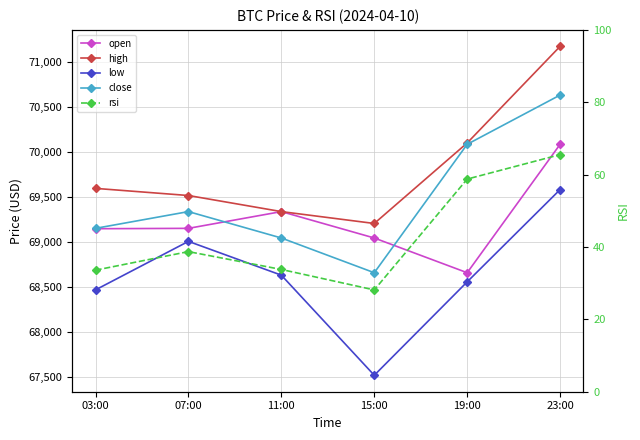

What is the difference between the close values at 23:00 and 19:00?

547.1